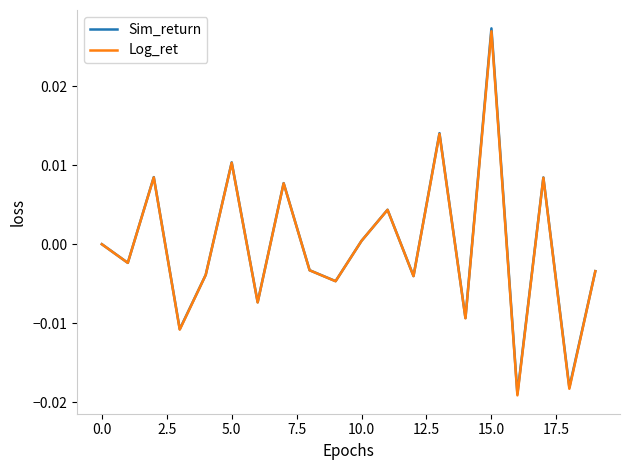

Which series has the largest range (max minus min)?

Sim_return